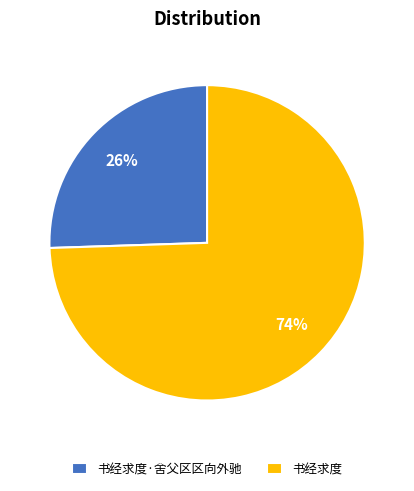

True or false: 书经求度·舍父区区向外驰 accounts for 19% of the total.

False